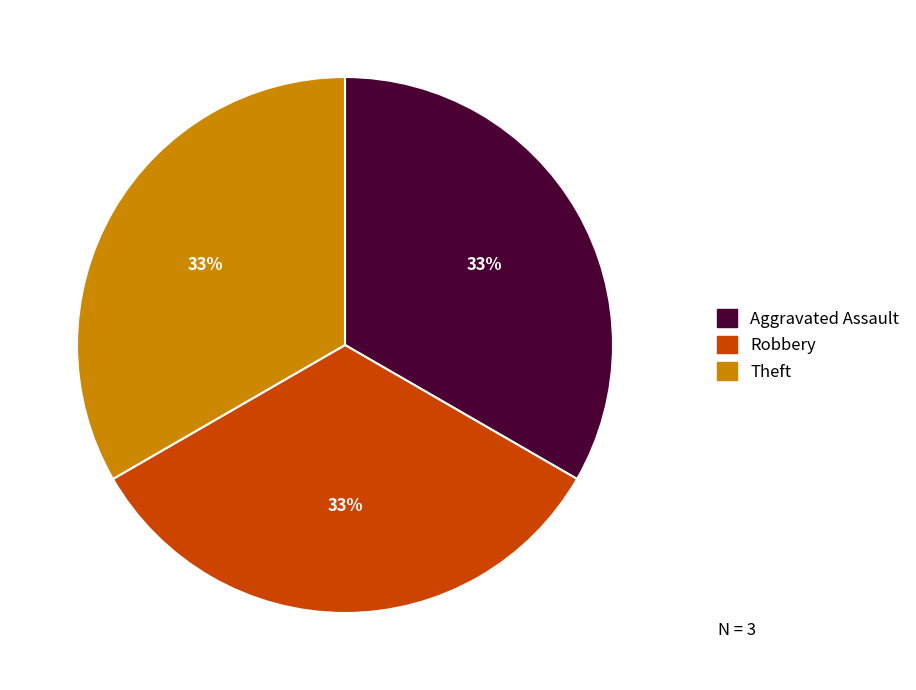

Does any single category account for the majority?

No